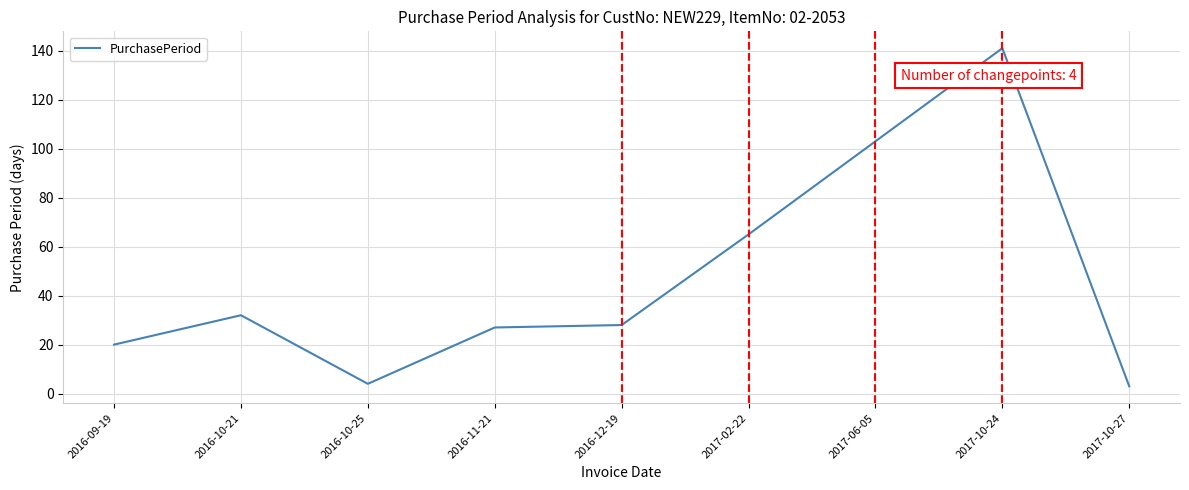

At which label does the data first exceed 28?

2016-10-21